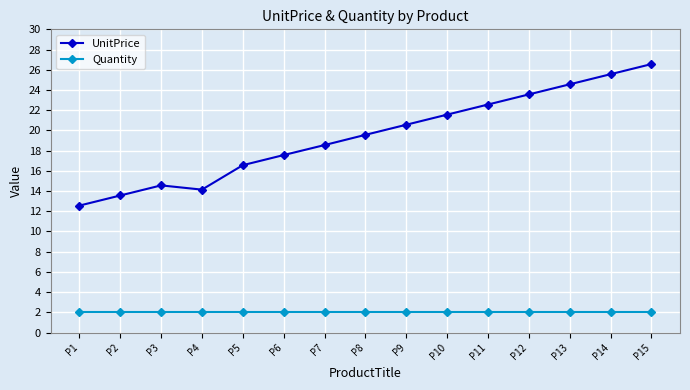

How many values in the UnitPrice series exceed 19?

8